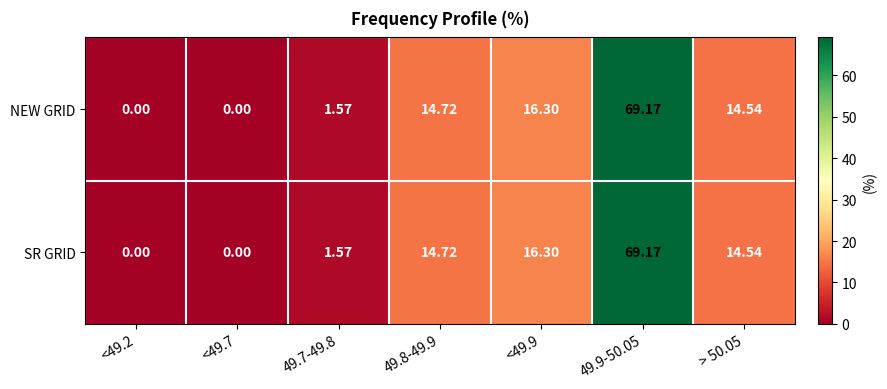

Is the value of SR GRID at <49.7 greater than the value of NEW GRID at 49.8-49.9?

No